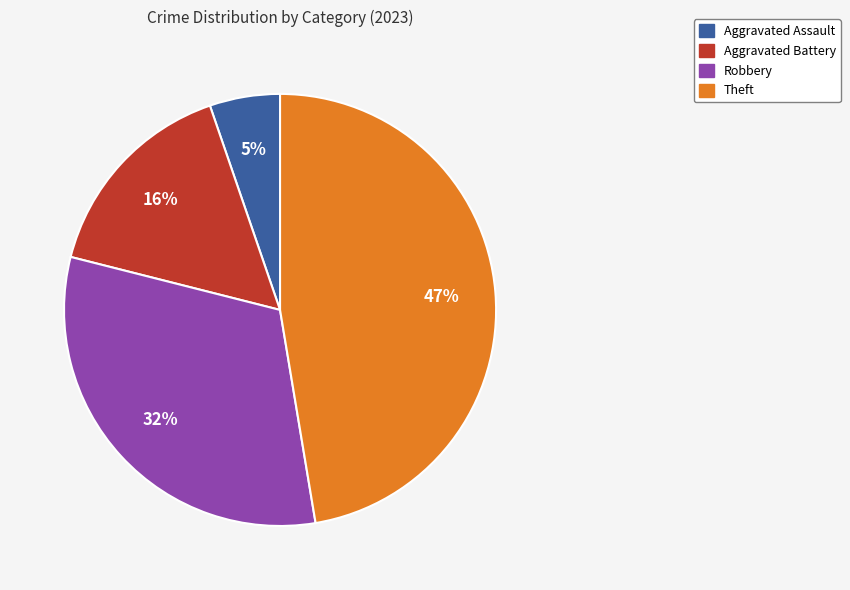

How many slices are in this pie chart?

4